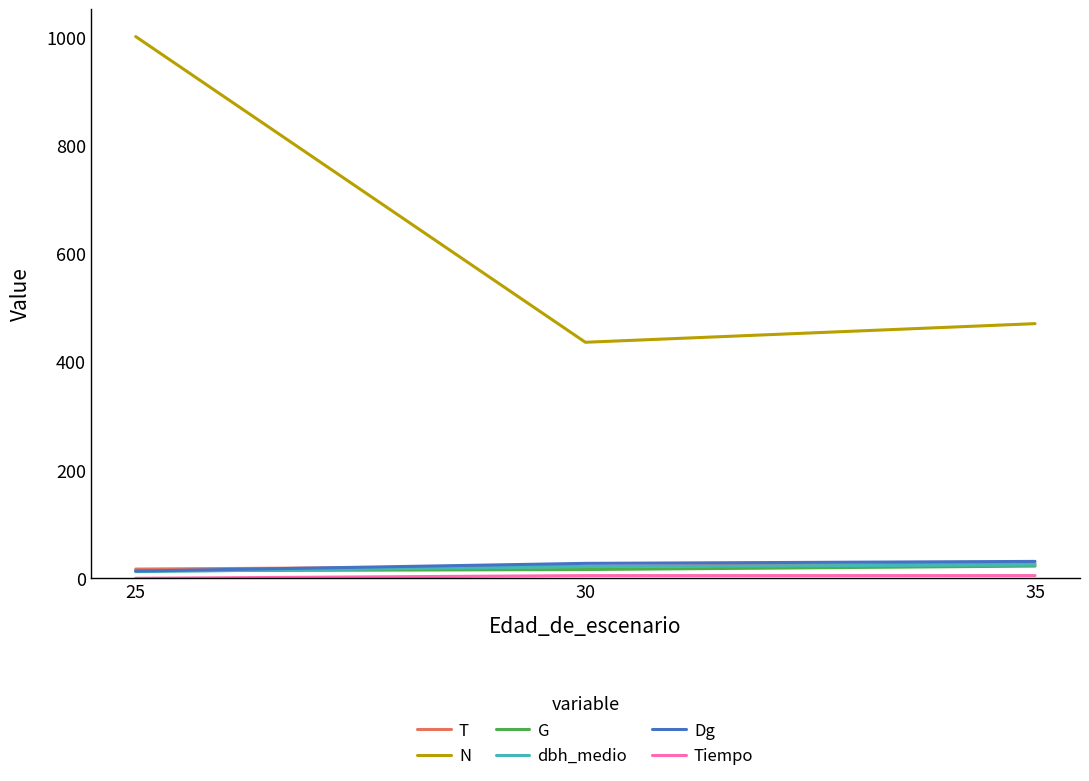

Is it true that Dg equals 27.6 at 30?

True